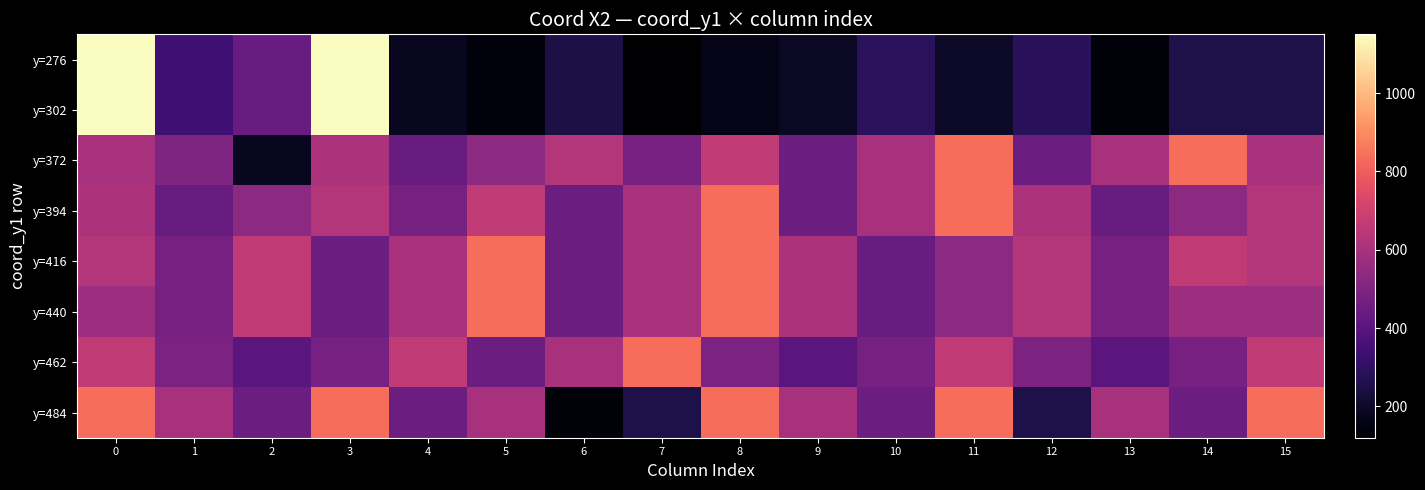

What is the spread (max minus min) of values at 11?

643